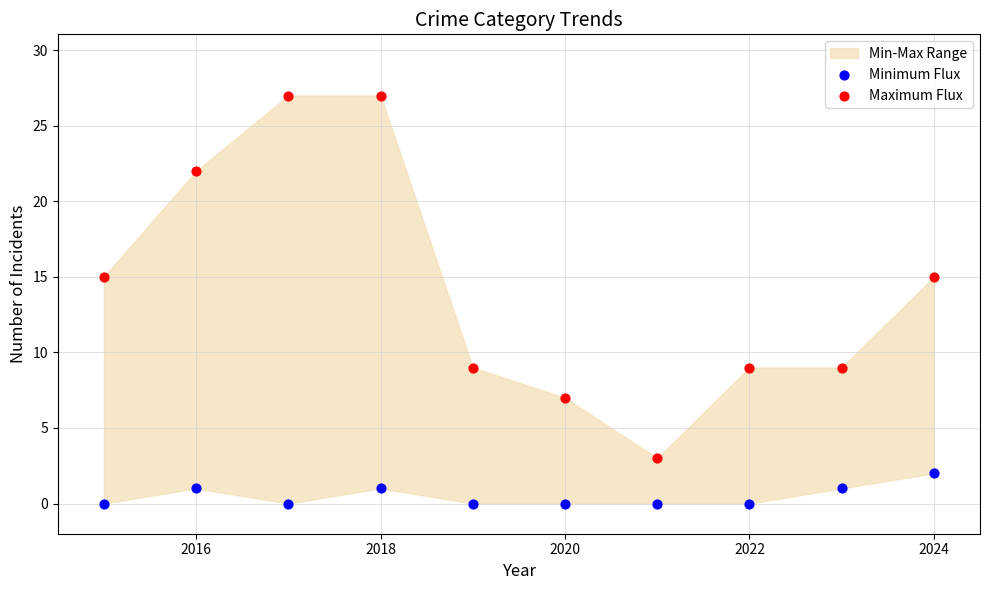

Which series reaches the minimum Y coordinate?

Minimum Flux